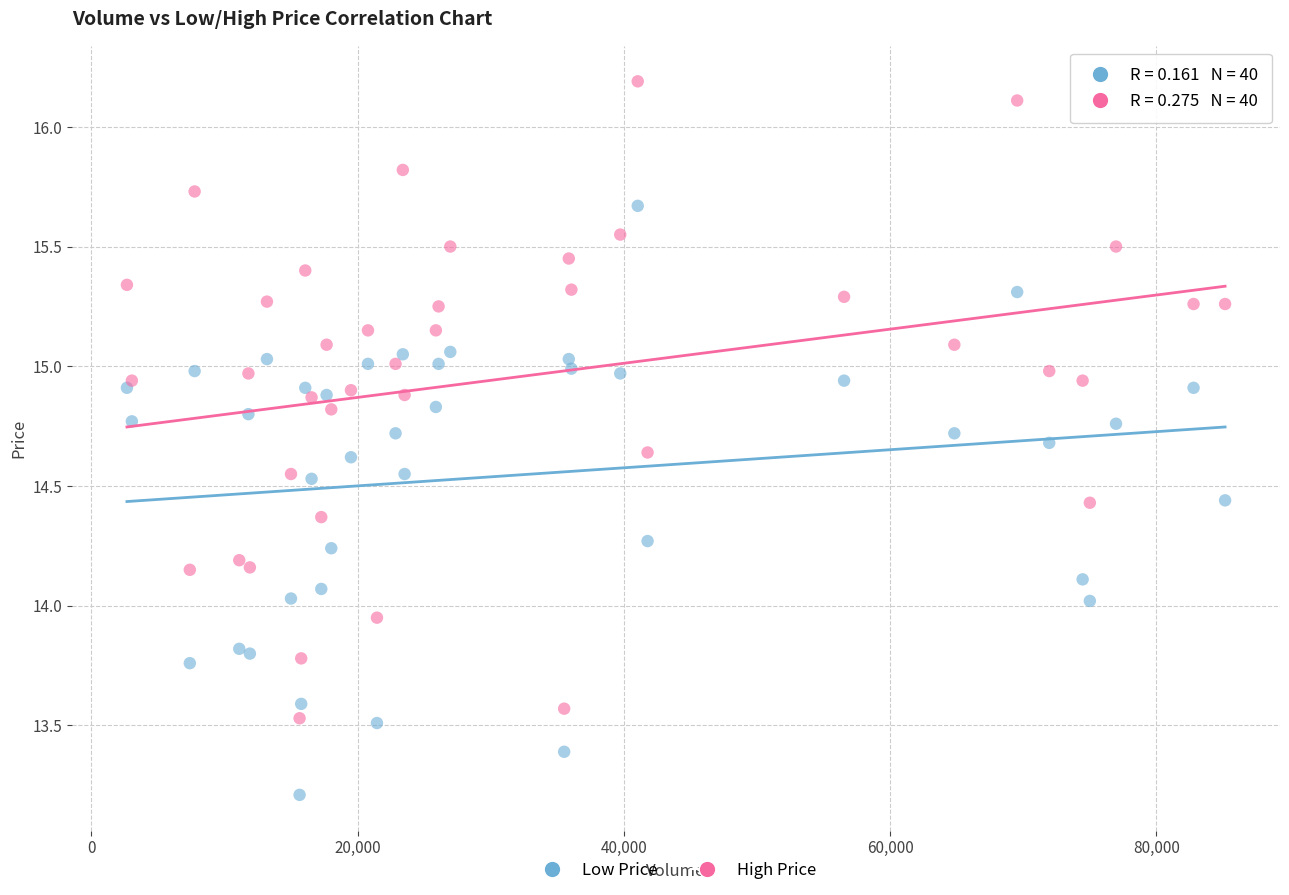

What is the X range (max minus min) for the scatter plot?

82498.0